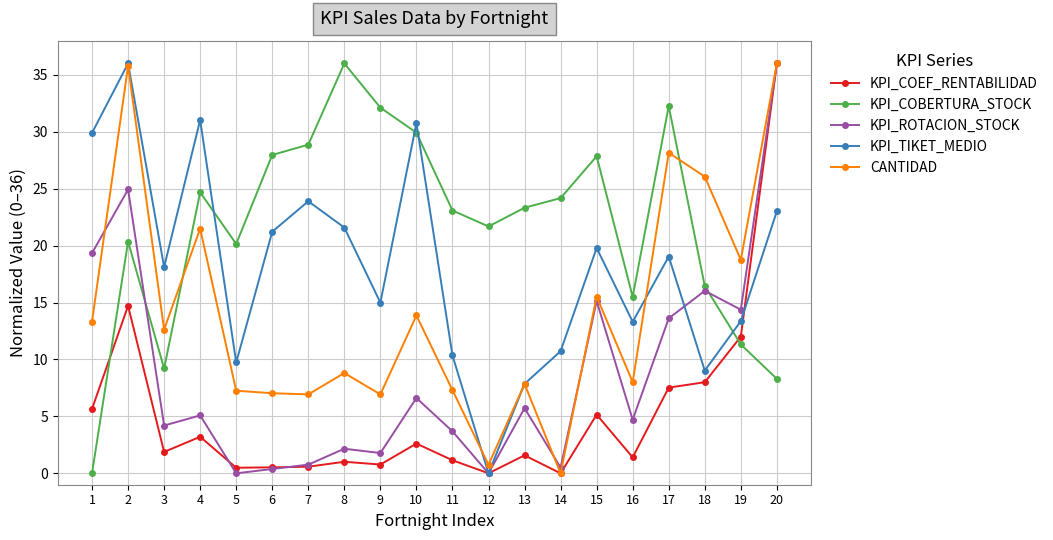

Is the value of KPI_TIKET_MEDIO at 18 greater than the value of CANTIDAD at 2?

No